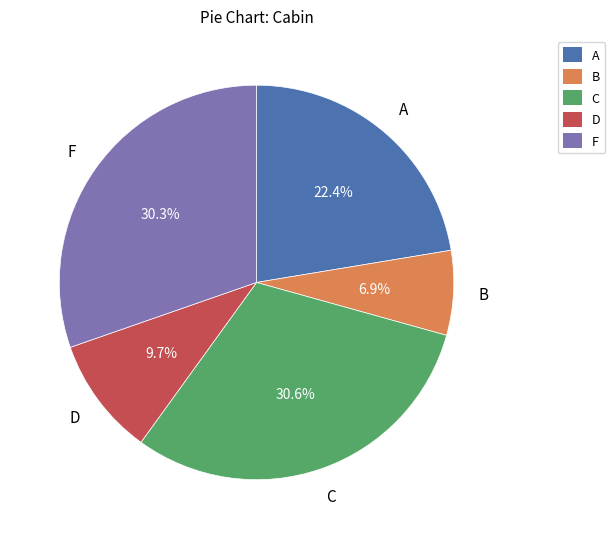

Which has a higher value, F or A?

F